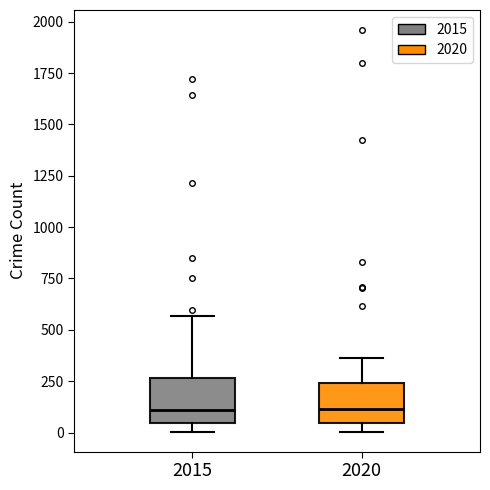

Where does the median line of the box at x = 2020 sit on the y-axis? The values are not printed on the chart, so give them approximately, as read against the axis.

100